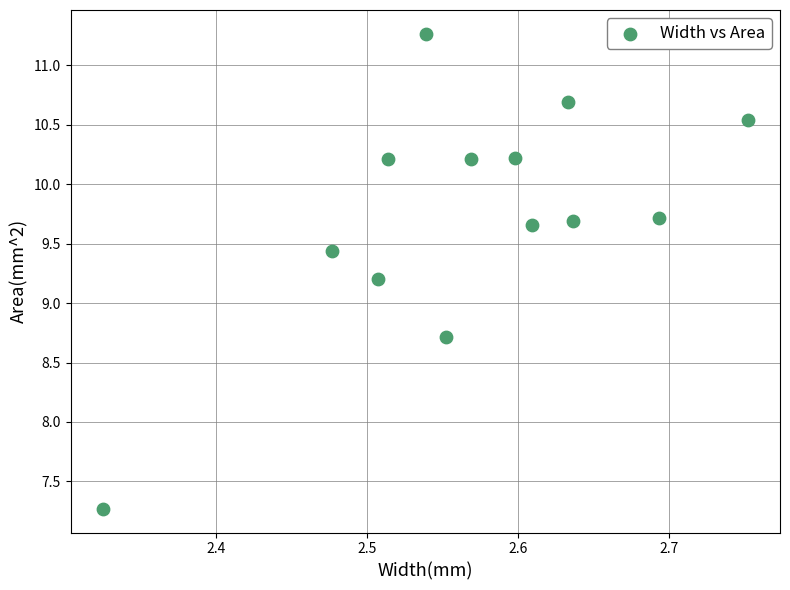

What Y value in the scatter plot is closest to 9?

9.2